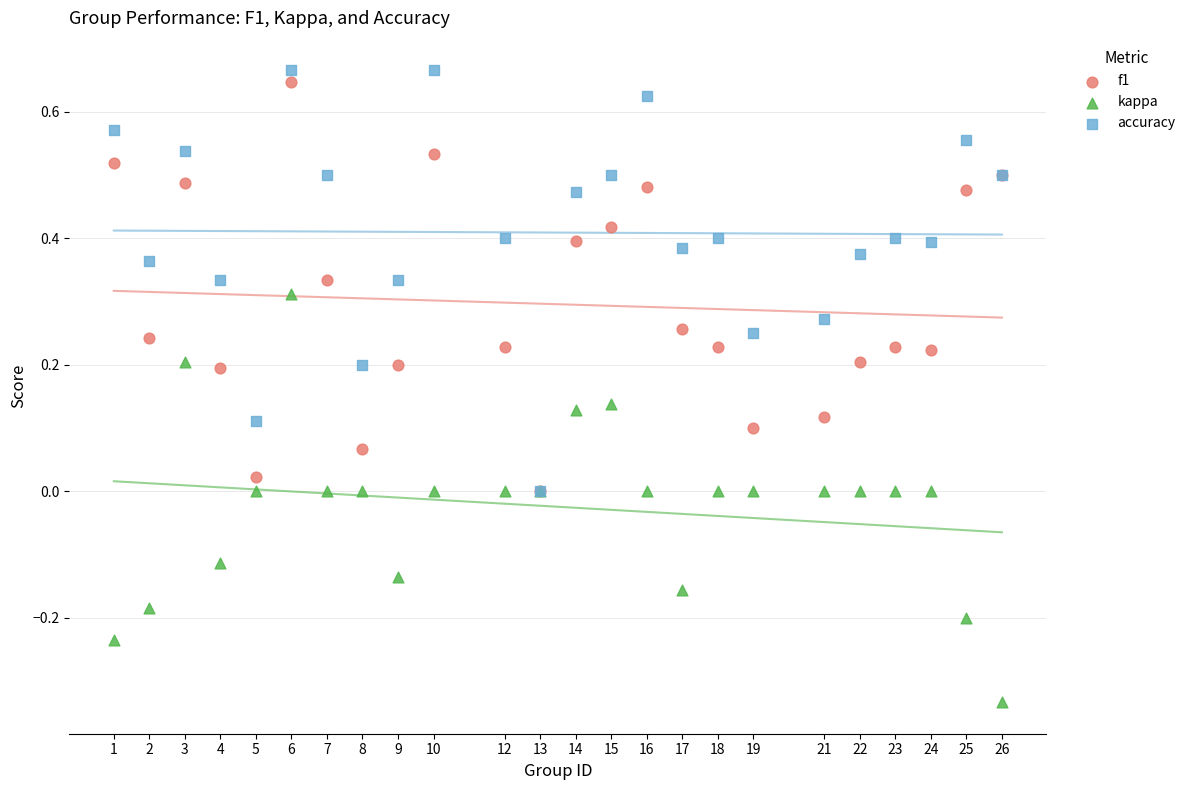

Which series contains the lowest Y value?

kappa